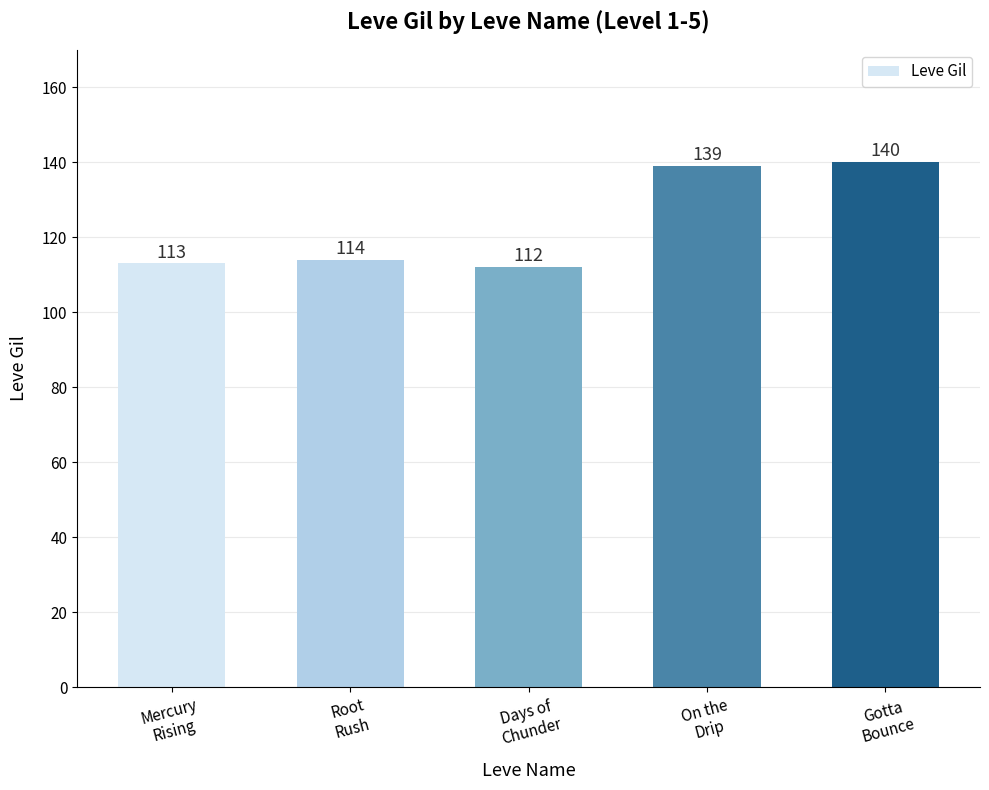

What is the label of the 1st bar from the right?

Gotta
Bounce